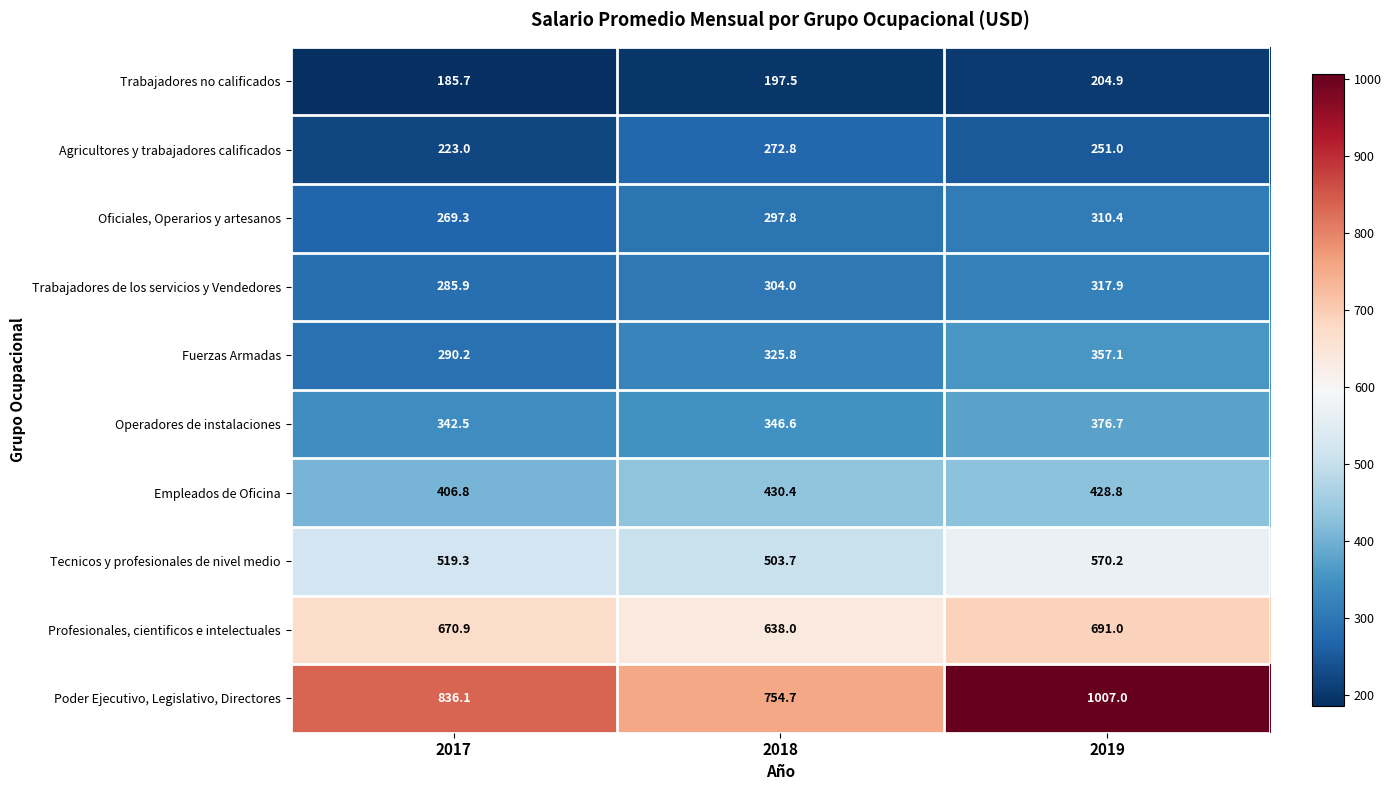

At 2017, list the series in order from smallest to largest.

Trabajadores no calificados, Agricultores y trabajadores calificados, Oficiales, Operarios y artesanos, Trabajadores de los servicios y Vendedores, Fuerzas Armadas, Operadores de instalaciones, Empleados de Oficina, Tecnicos y profesionales de nivel medio, Profesionales, cientificos e intelectuales, Poder Ejecutivo, Legislativo, Directores